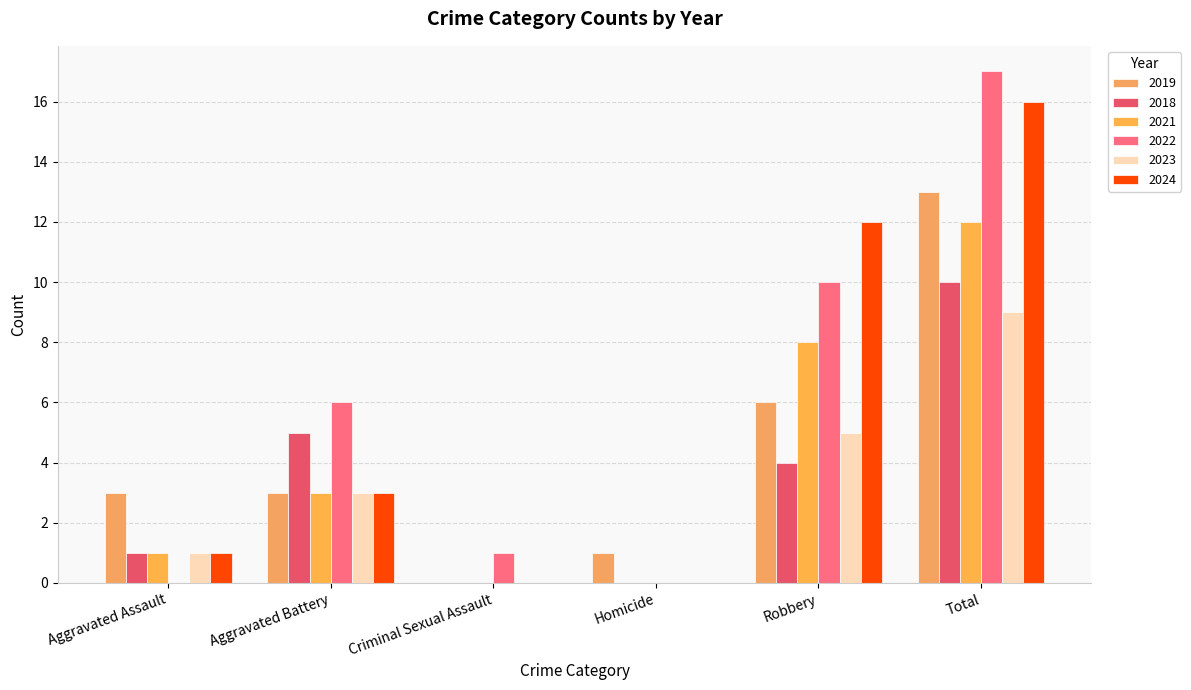

Rank the categories by 2024 value from highest to lowest.

Total, Robbery, Aggravated Battery, Aggravated Assault, Criminal Sexual Assault, Homicide